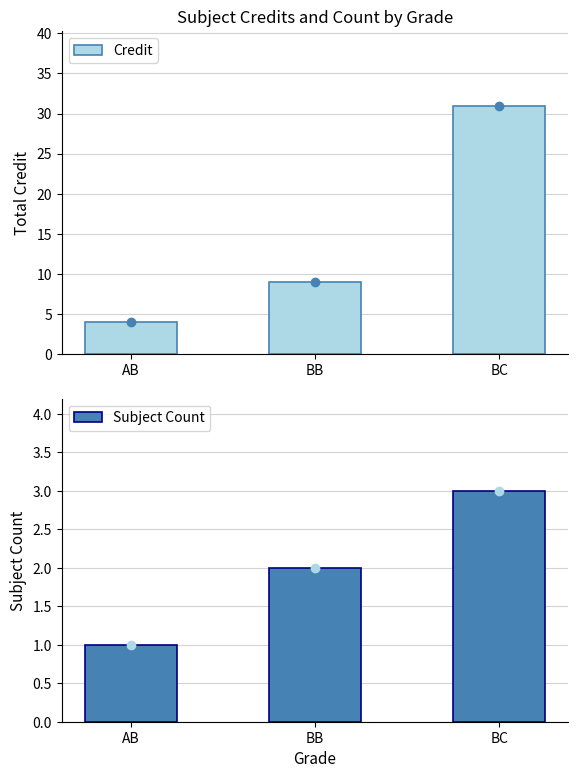

Is the value of Subject Count at BB greater than the value of Credit at BC?

No